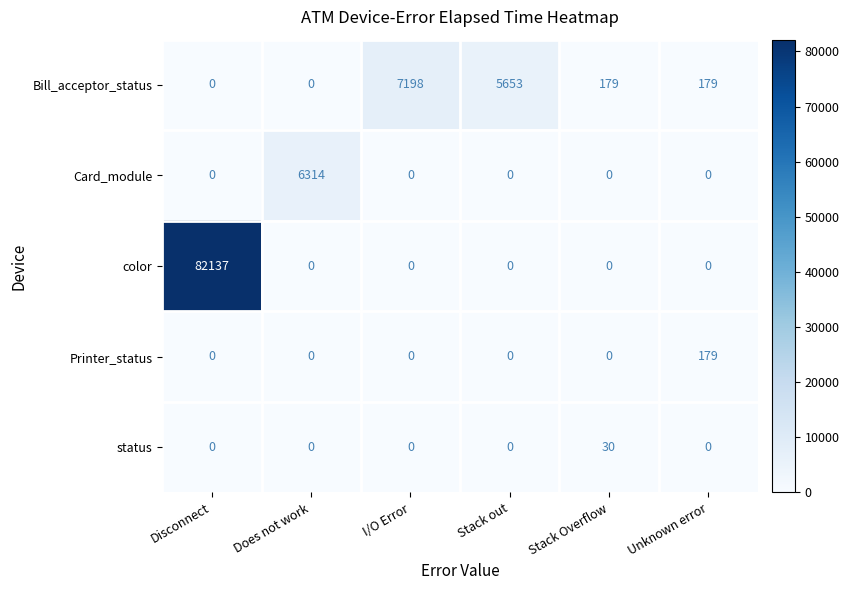

What is the spread (max minus min) of values at Stack Overflow?

179